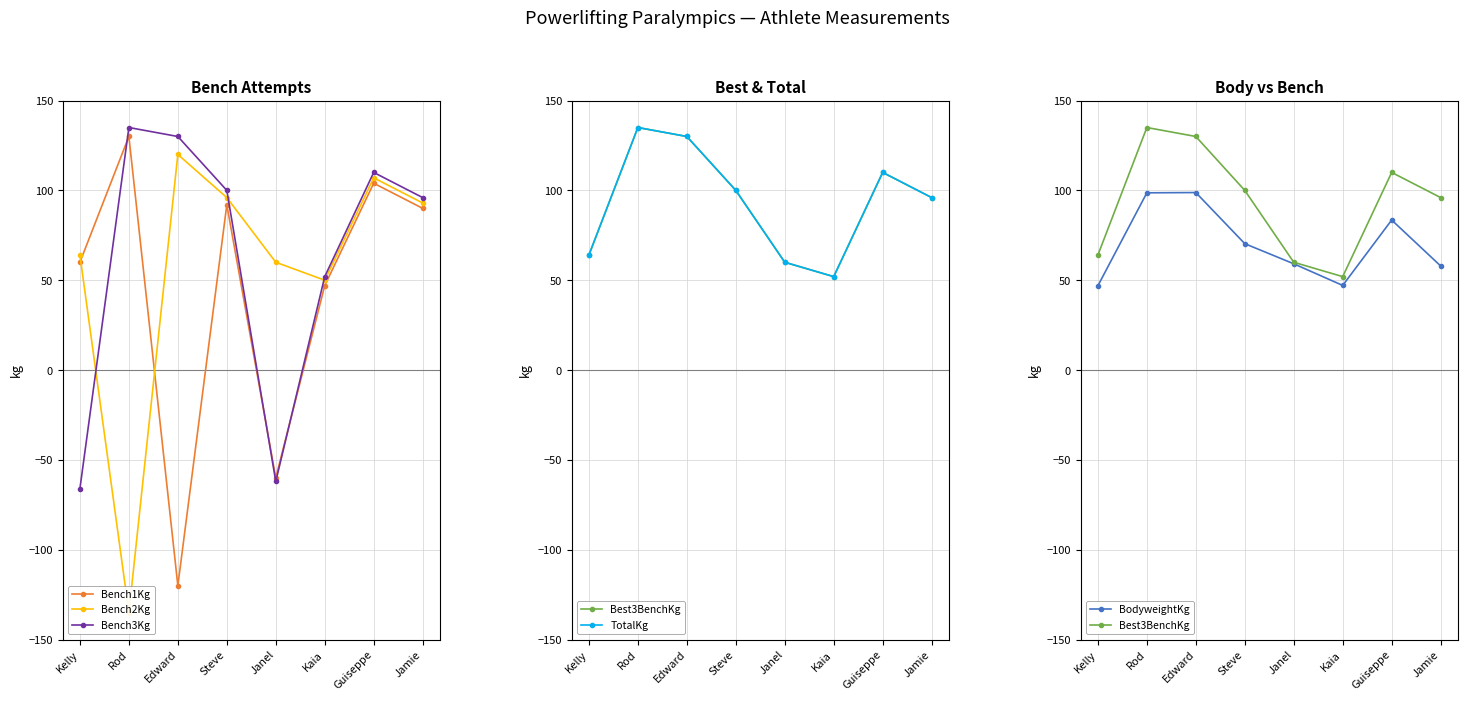

At Jamie, list the series in order from largest to smallest.

Bench3Kg, Best3BenchKg, TotalKg, Bench2Kg, Bench1Kg, BodyweightKg